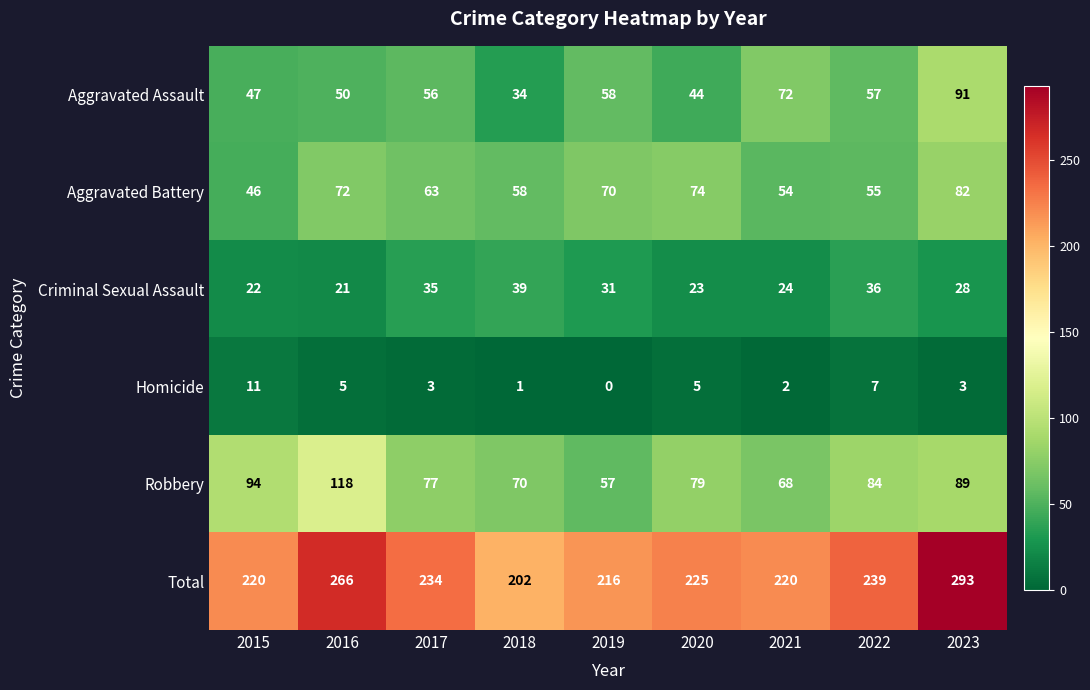

Between 2015 and 2021, which series saw the biggest shift?

Robbery